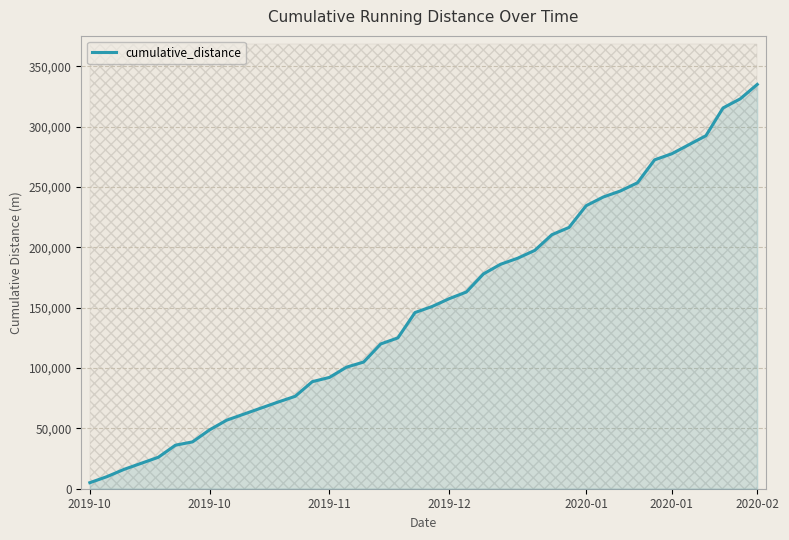

What is the label of the 1st point from the left?

2019-10